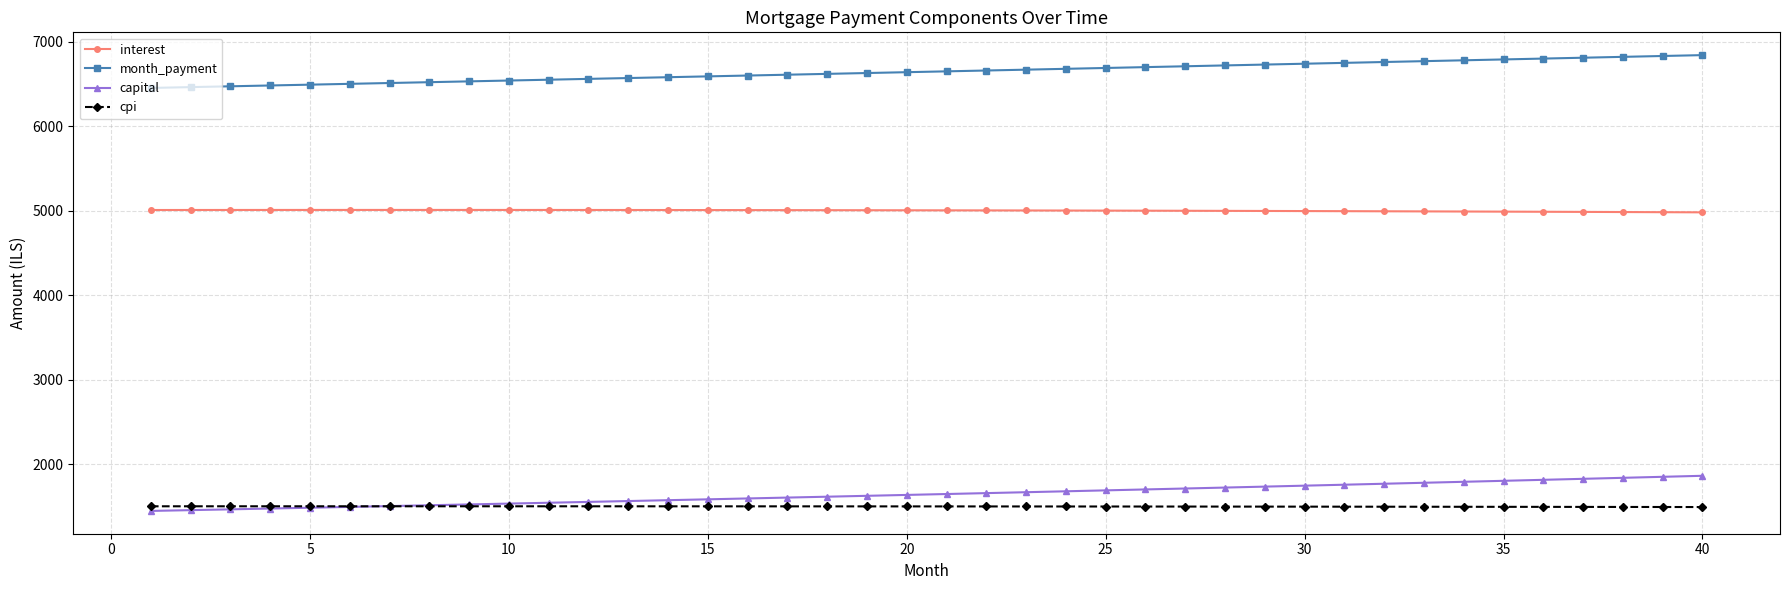

Which series has the largest total across all categories?

month_payment